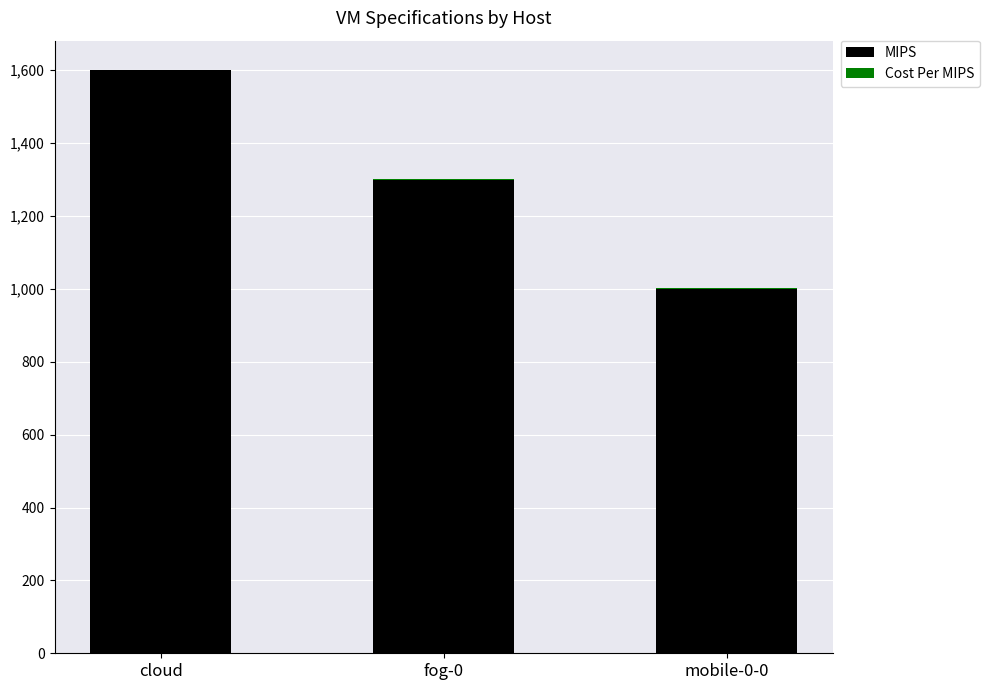

The value of MIPS at fog-0 is 559. True or false?

False